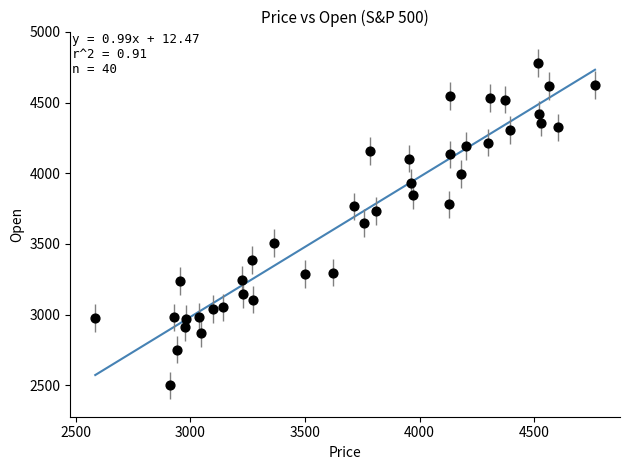

What is the range of Y values (max minus min)?

2282.9